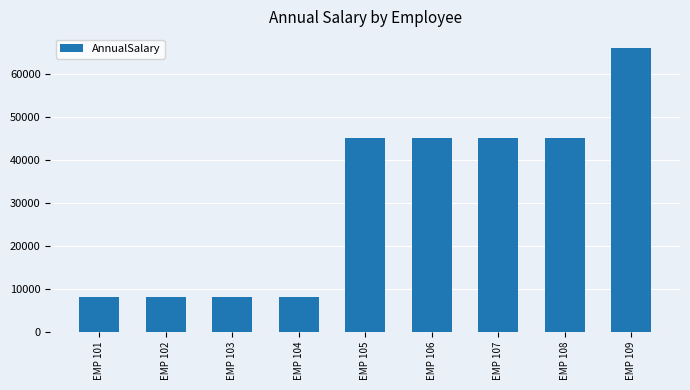

Are the bars horizontal?

No